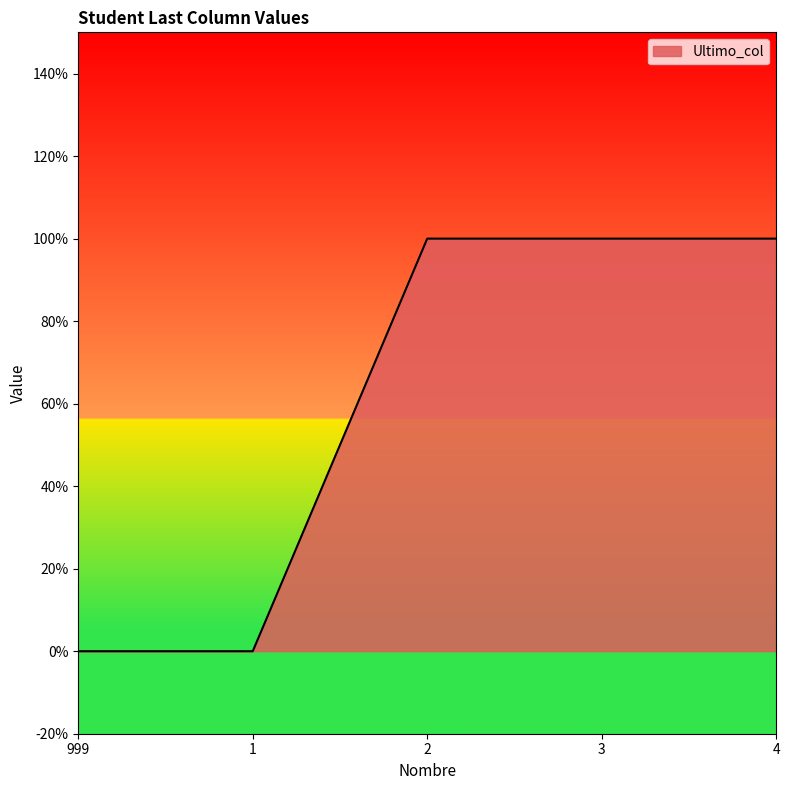

What is the ratio of the value at 2 to the value at 3?

1.0